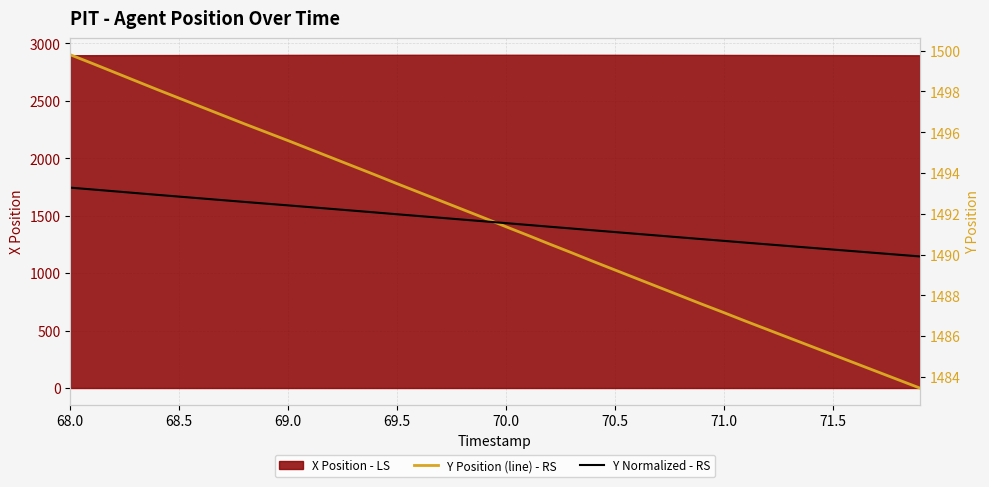

What is the highest value of the X Position - LS series?

2901.6